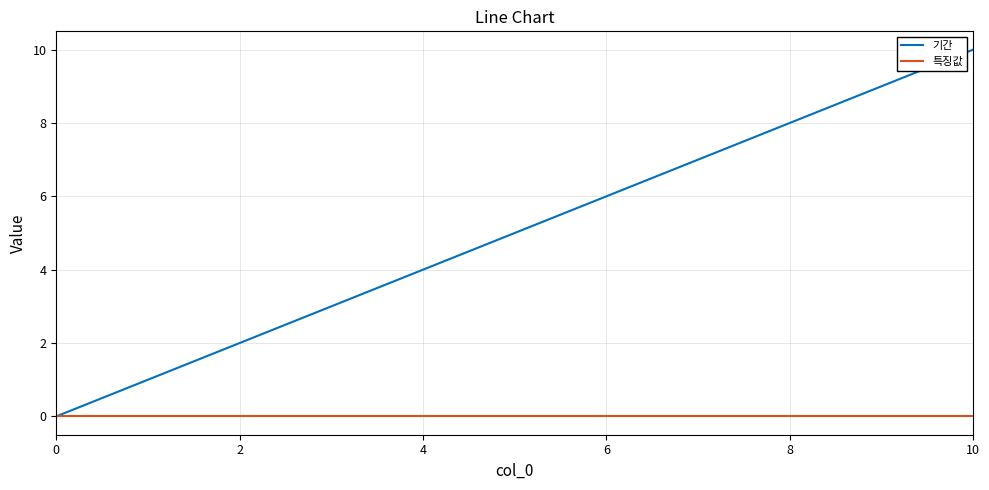

What is the sum of all 기간 values?

55.0